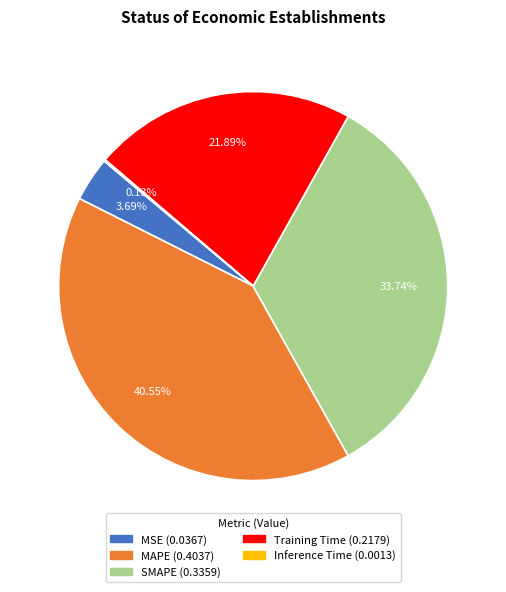

Is it true that Training Time is 28% of the pie?

False